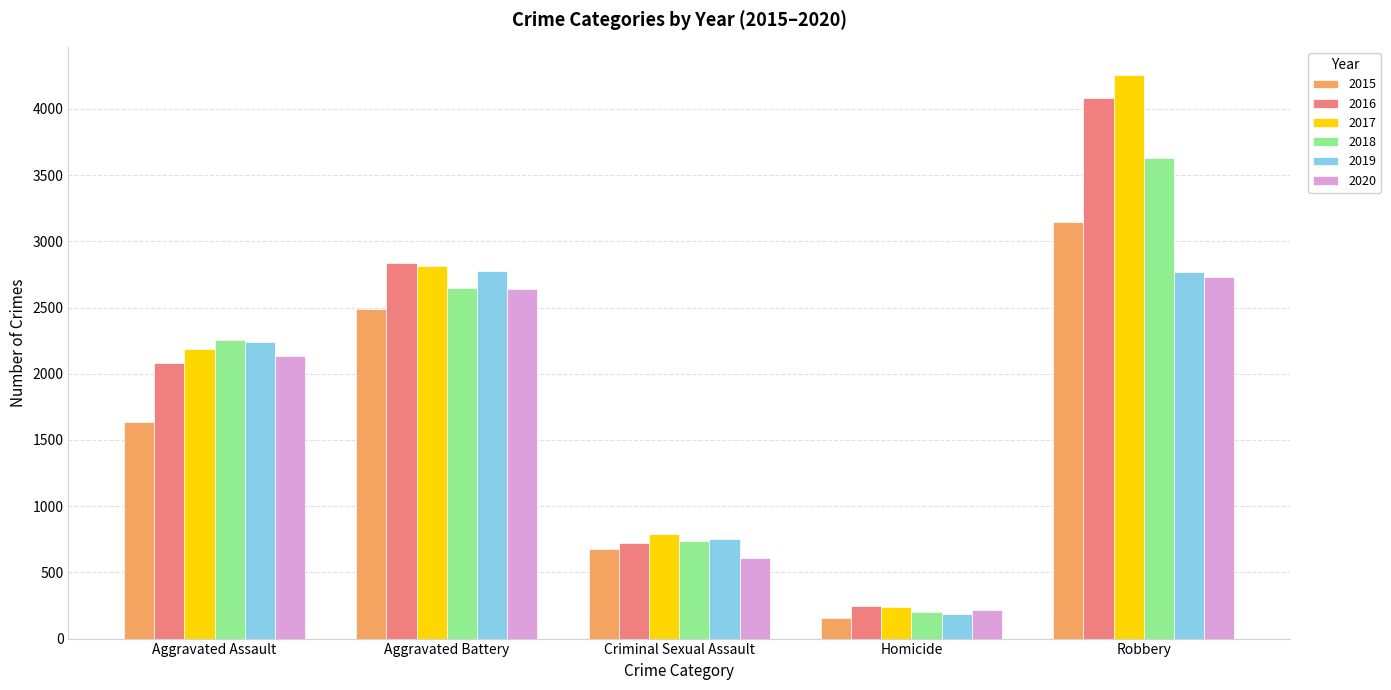

What is the label of the 5th bar from the right?

Aggravated Assault